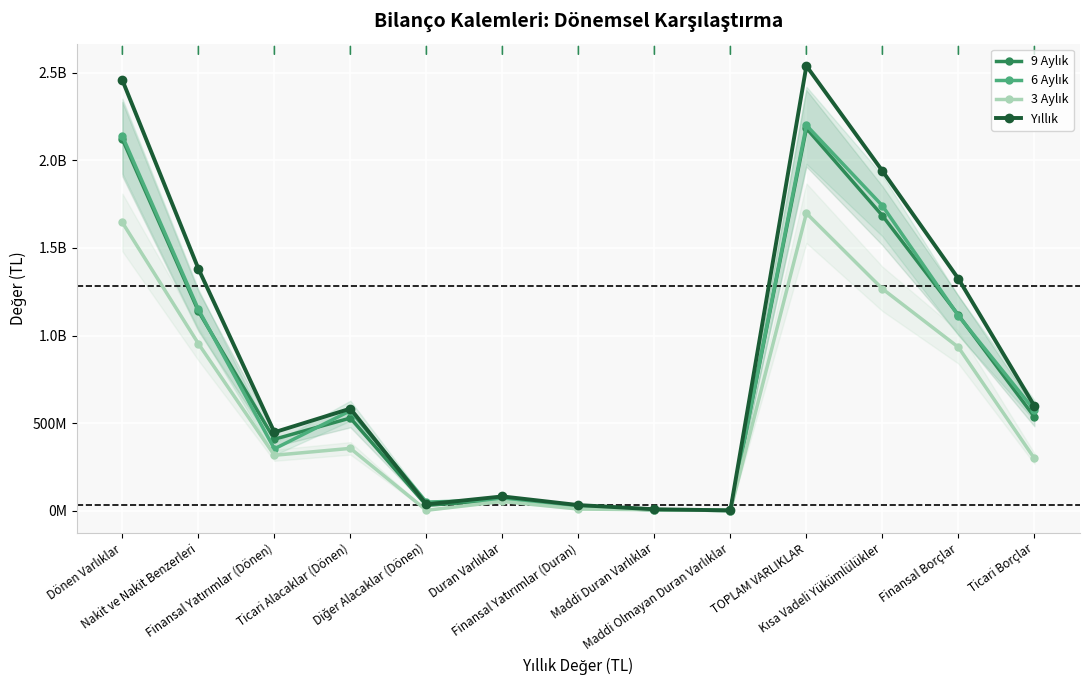

What is the average value of the 6 Aylık series?

767164897